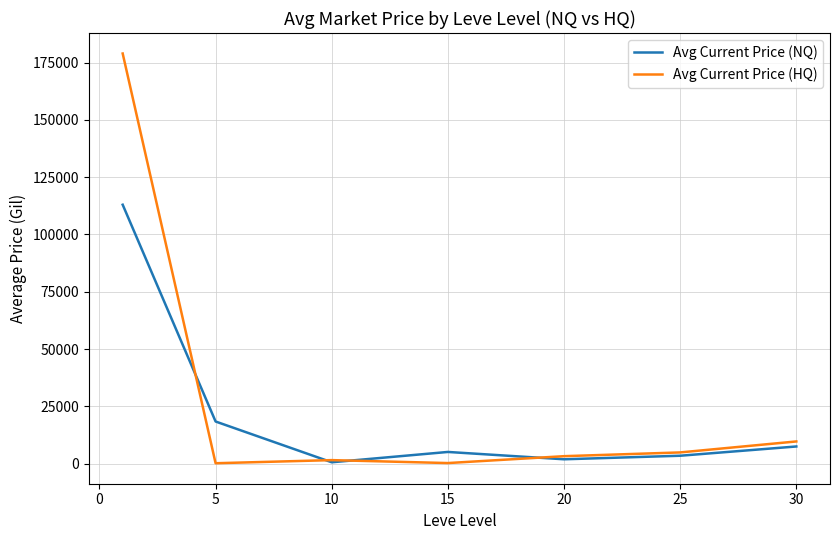

True or false: Avg Current Price (NQ) and Avg Current Price (HQ) intersect in this chart.

True